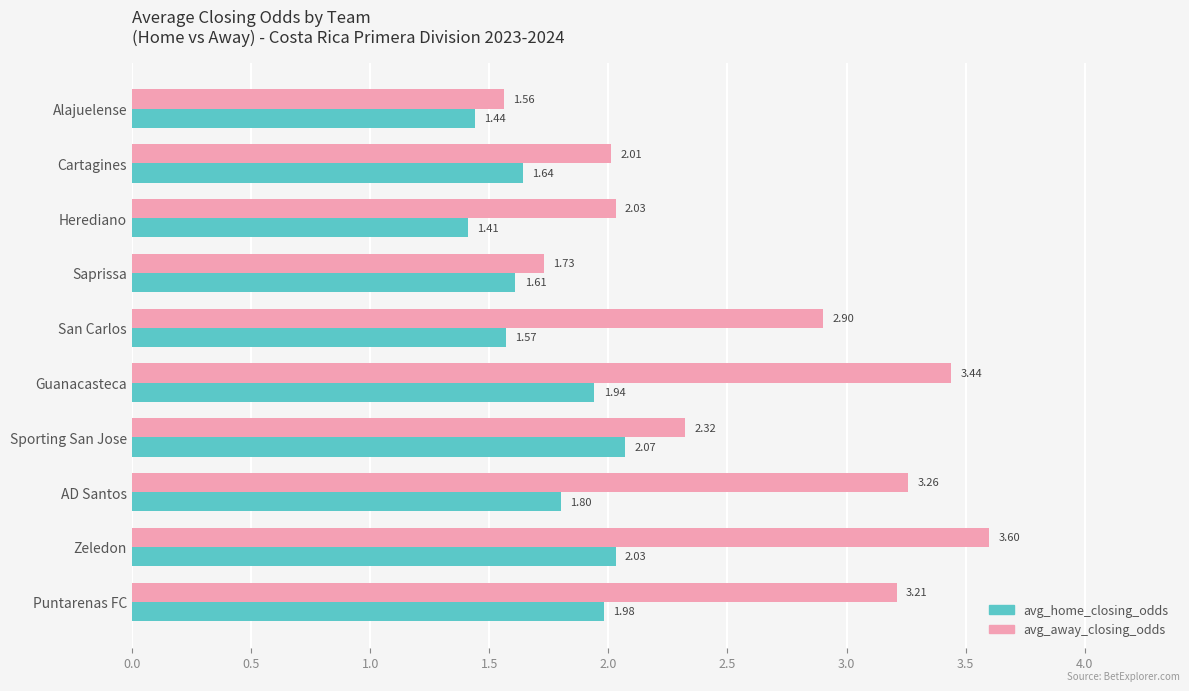

At which label does avg_away_closing_odds reach its peak?

Zeledon